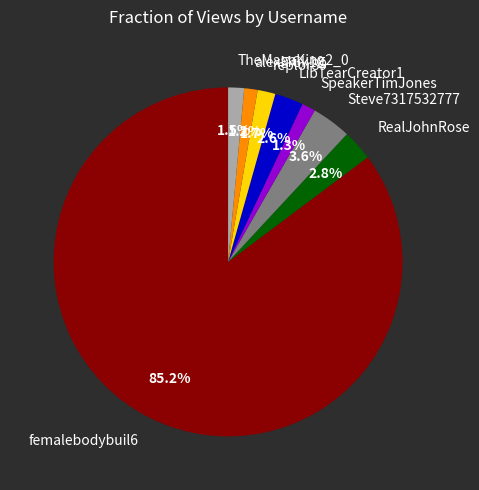

What is the largest slice in the pie chart?

femalebodybuil6